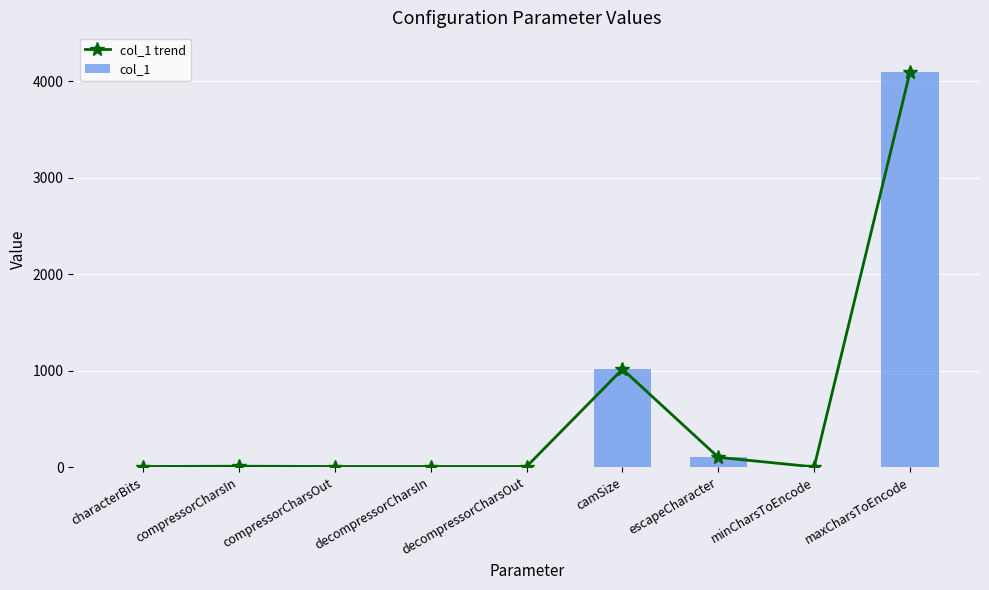

What are all the series names shown in the legend?

col_1 trend, col_1